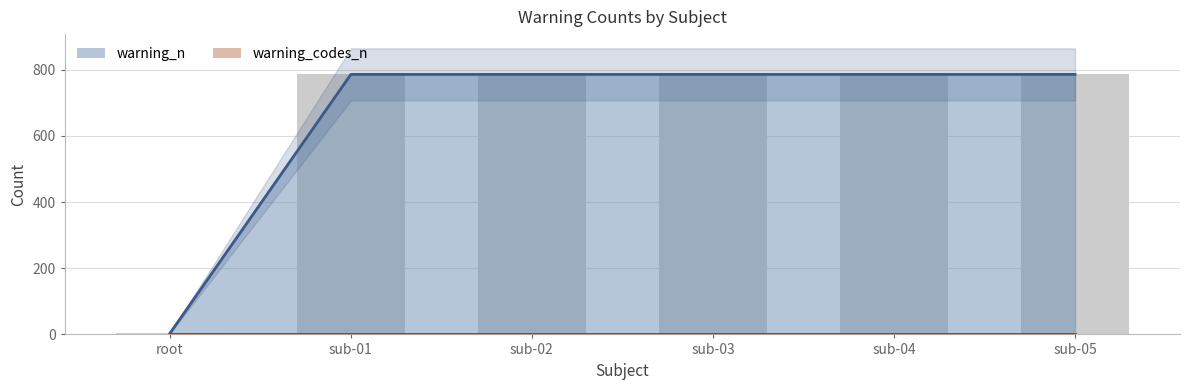

What is the change in value from root to sub-05?

+783